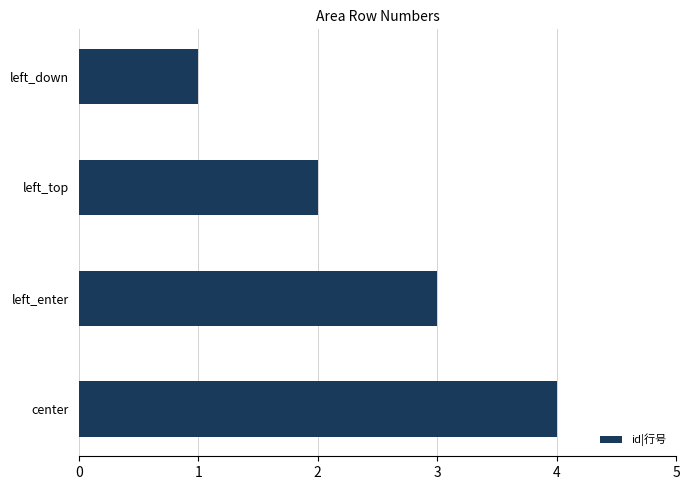

What is the change in value from left_down to center?

+3